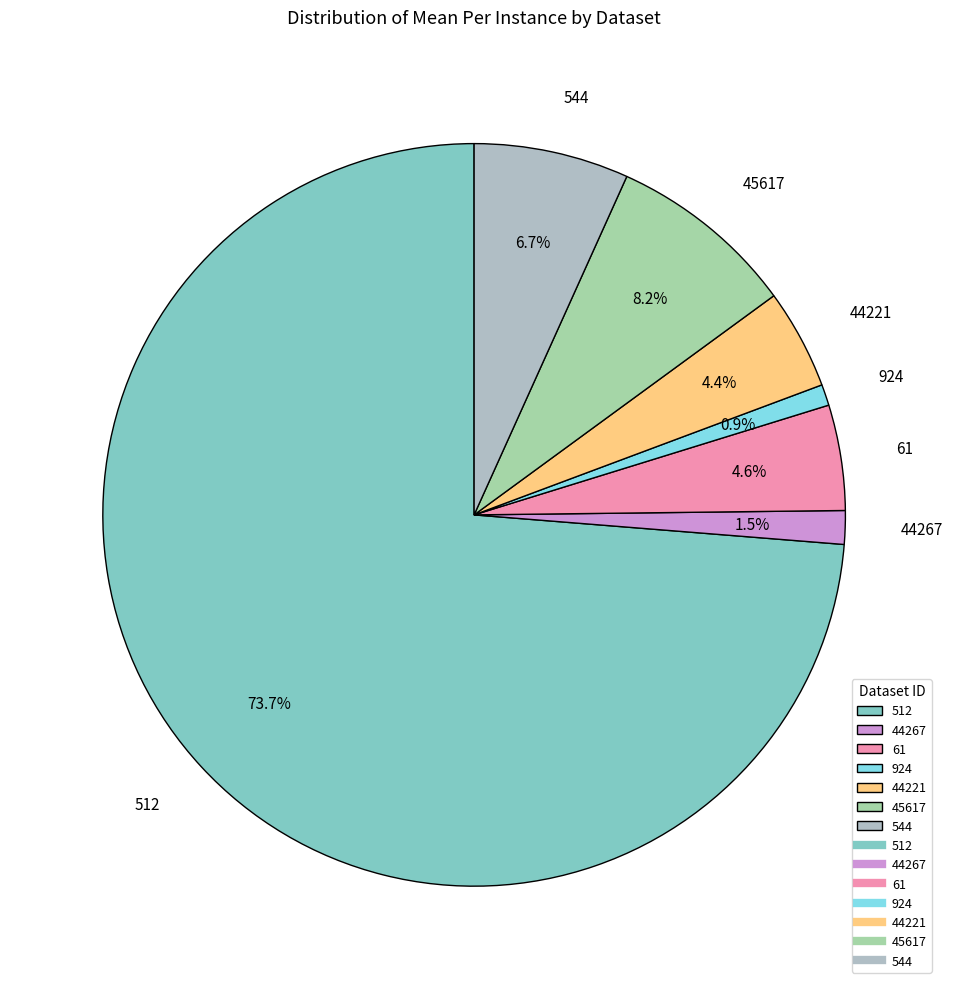

To the nearest percent, what is the average slice percentage?

14%